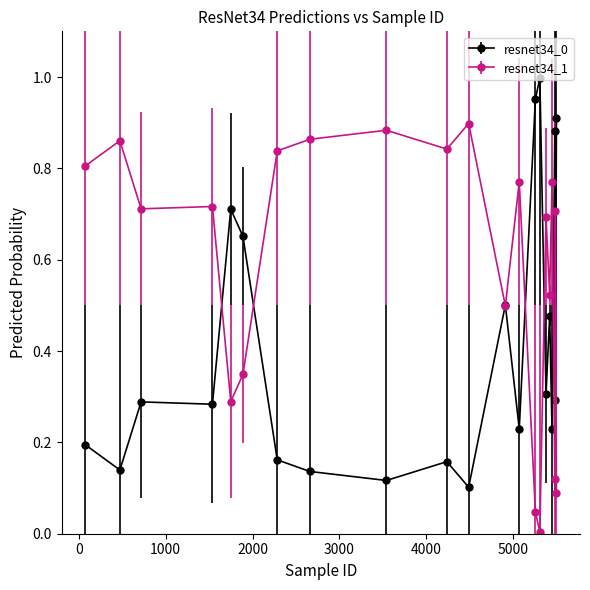

Which series has the largest total across all categories?

resnet34_1